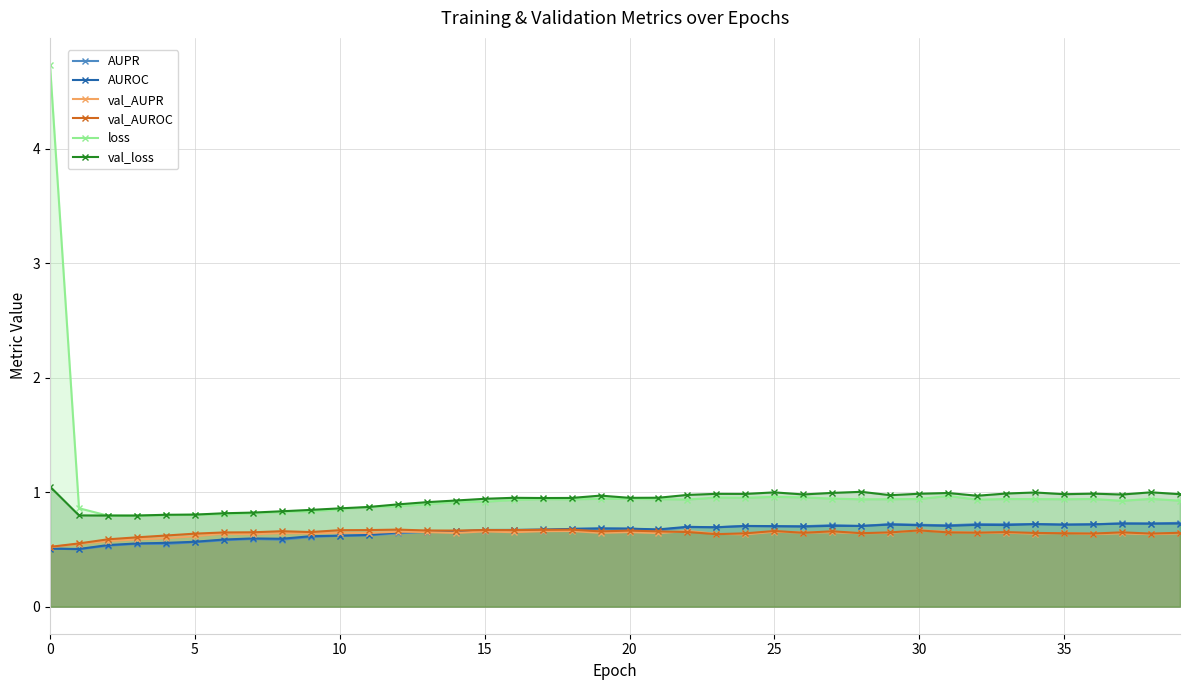

How many series are shown in this chart?

6